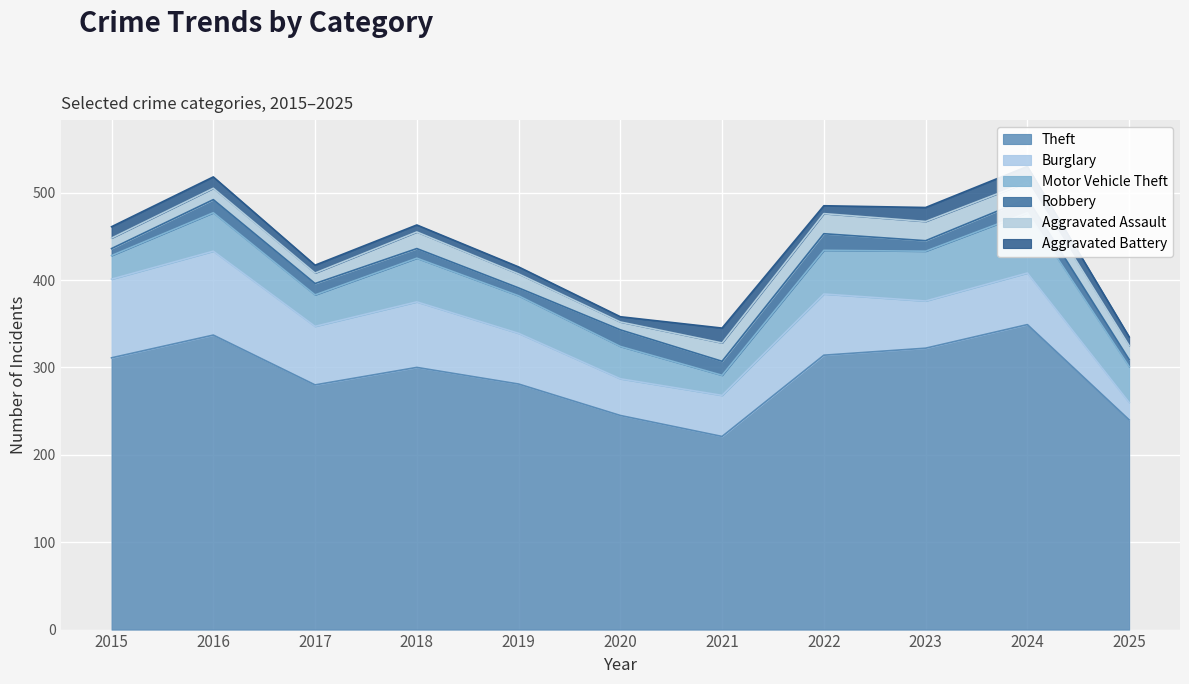

In Motor Vehicle Theft, how many points are lower than both neighbors (excluding endpoints)?

2